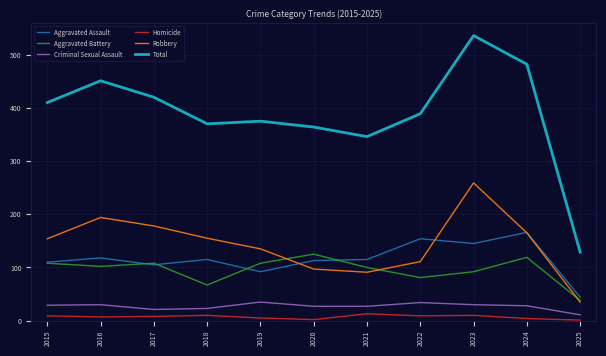

The value of Total at 2024 is 482. True or false?

True